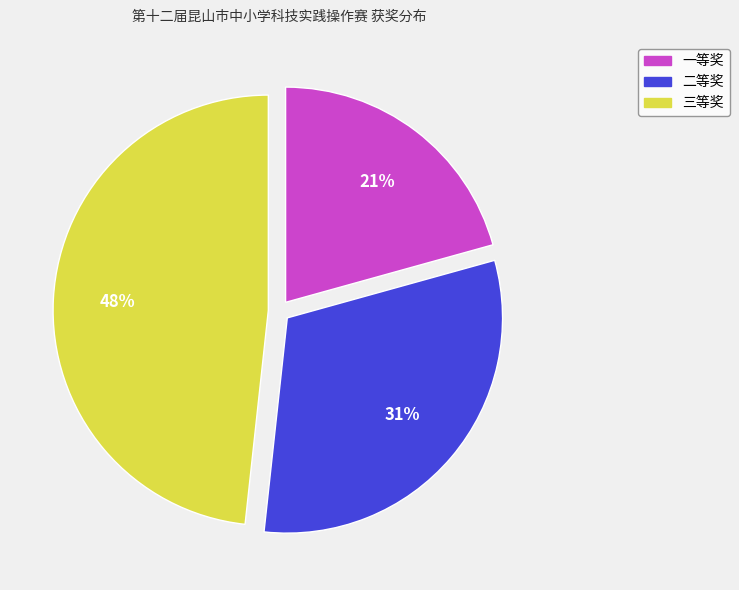

True or false: 三等奖 accounts for 42% of the total.

False